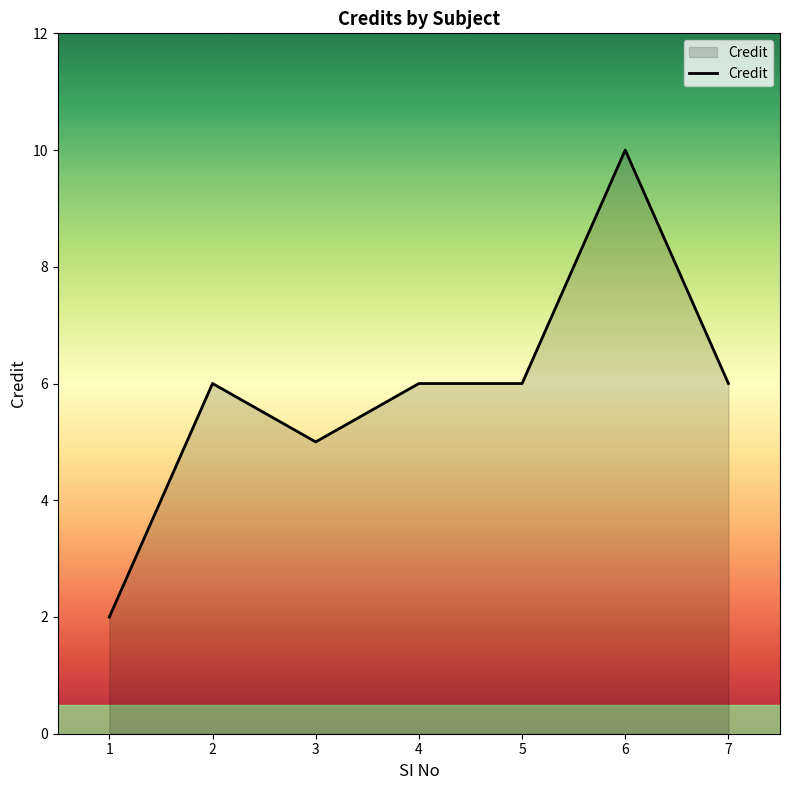

Reading left to right, list all the values displayed in this chart.

1=2	2=6	3=5	4=6	5=6	6=10	7=6